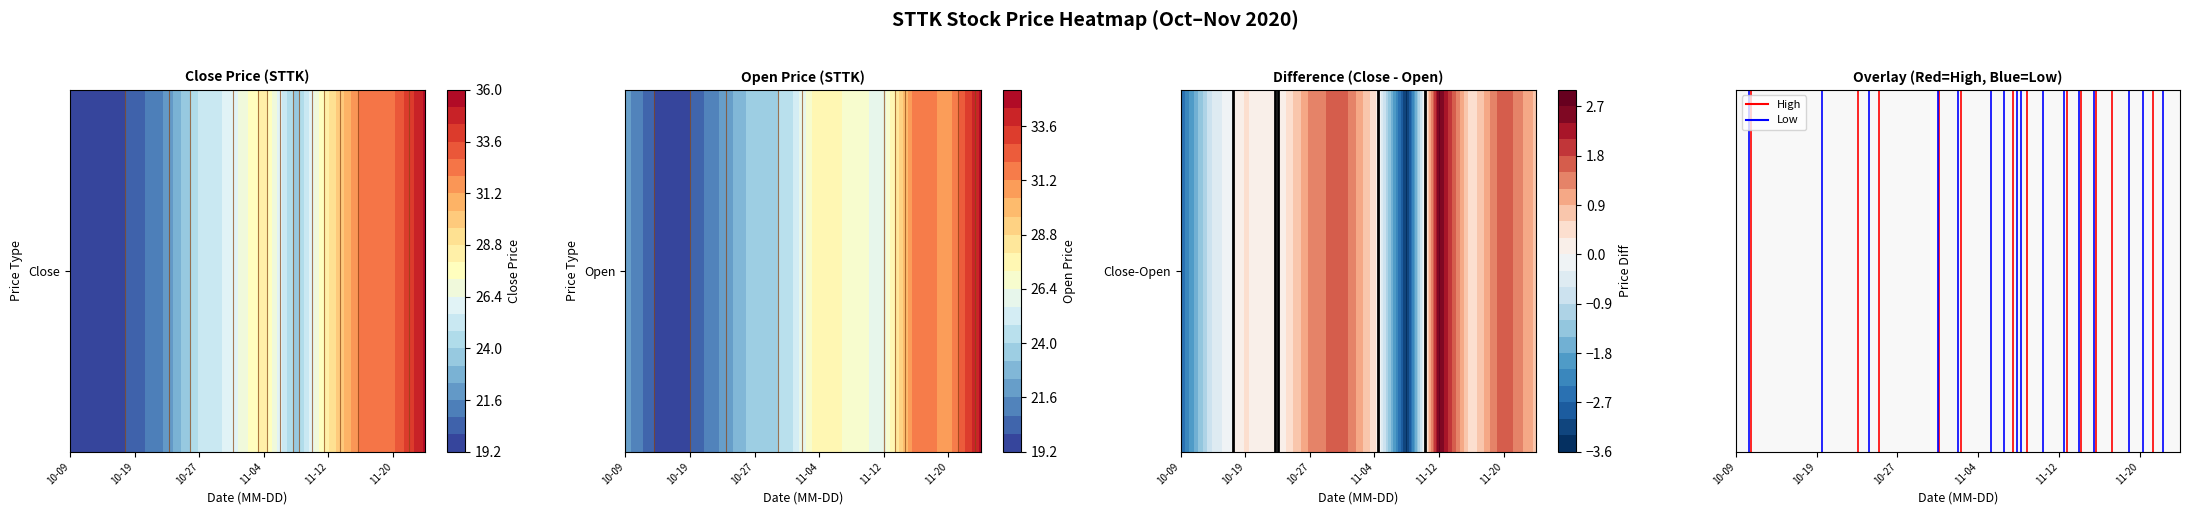

What value does the Low series have at 2020-10-28?

23.8